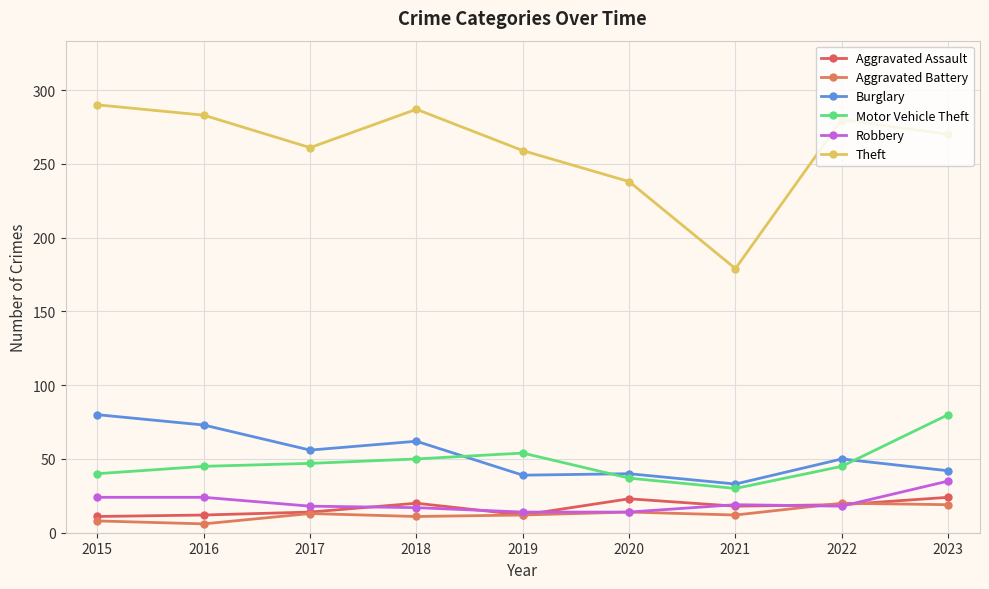

What is the sum of all Motor Vehicle Theft values?

428